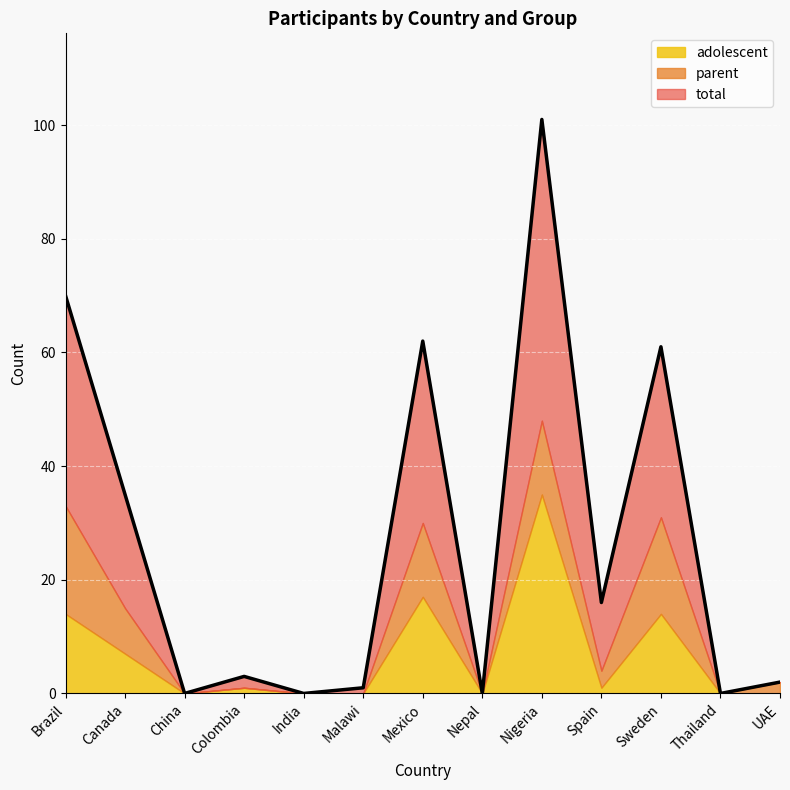

How many lines are shown in the chart?

3